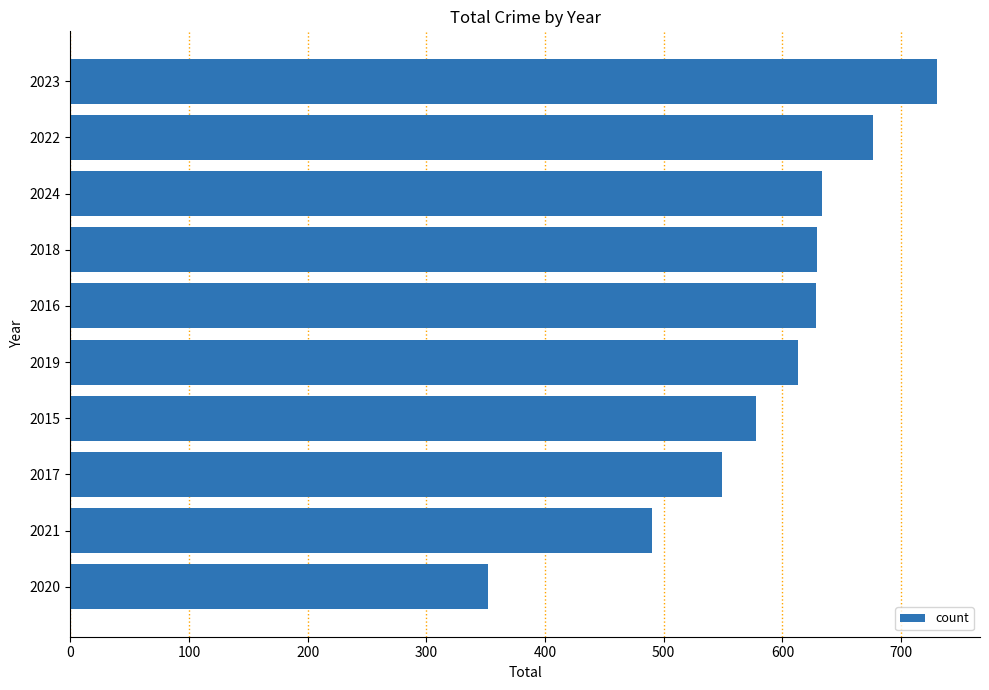

What is the difference between the maximum and second lowest values?

240